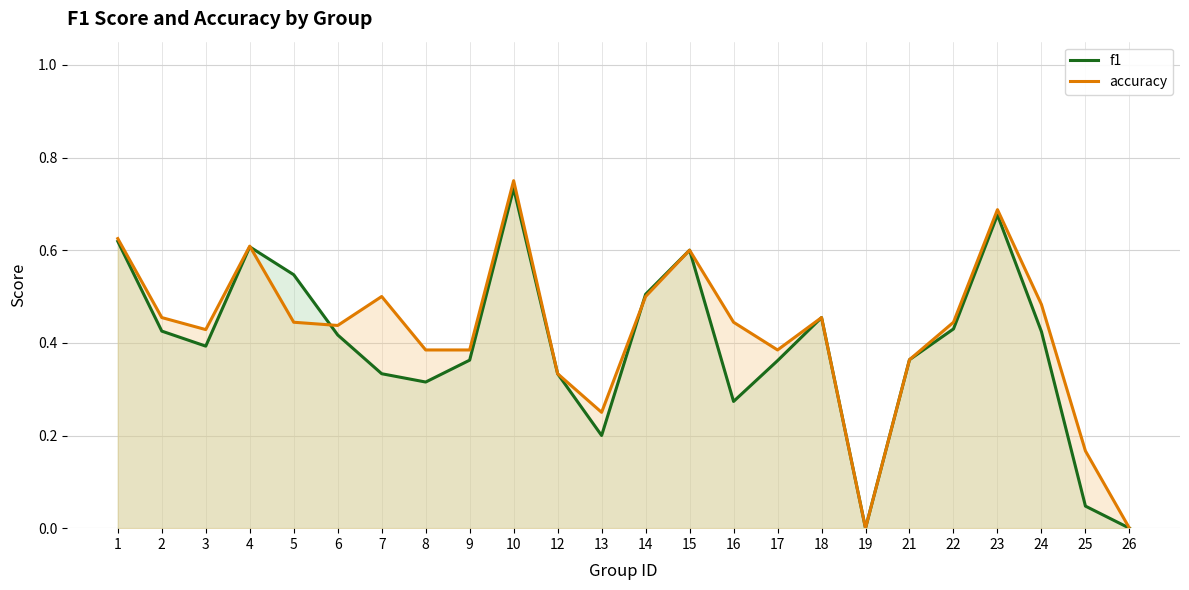

Read the f1 value at 14.

0.5